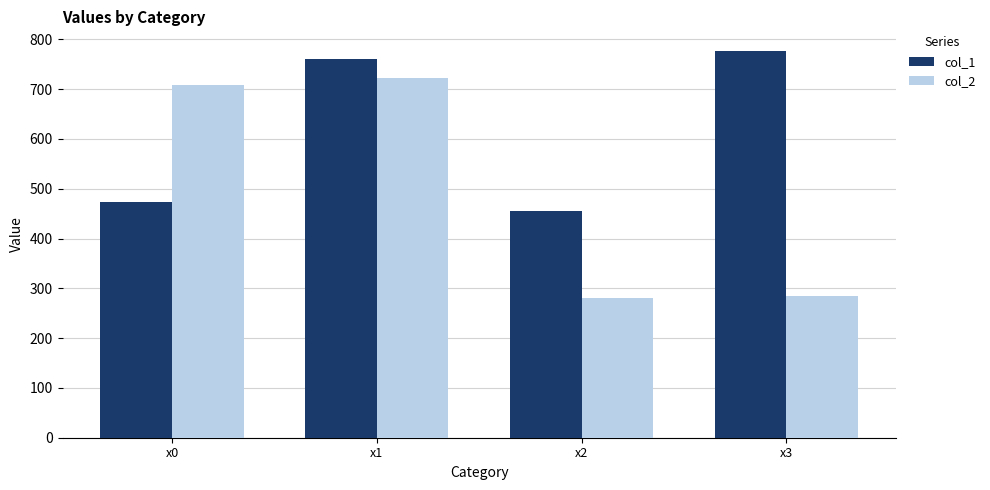

What is the value of the col_2 bar at the 3rd from the left?

280.1